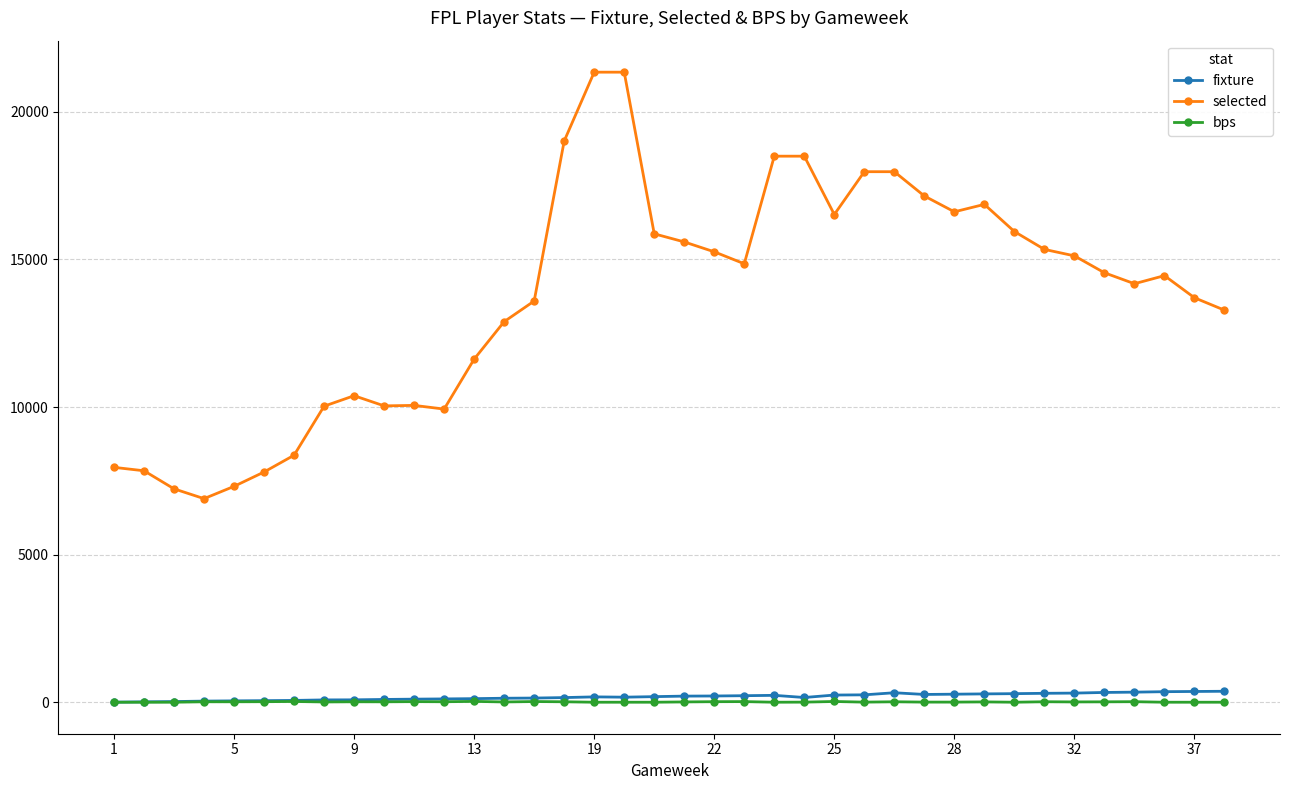

What is the greatest value displayed?

21345